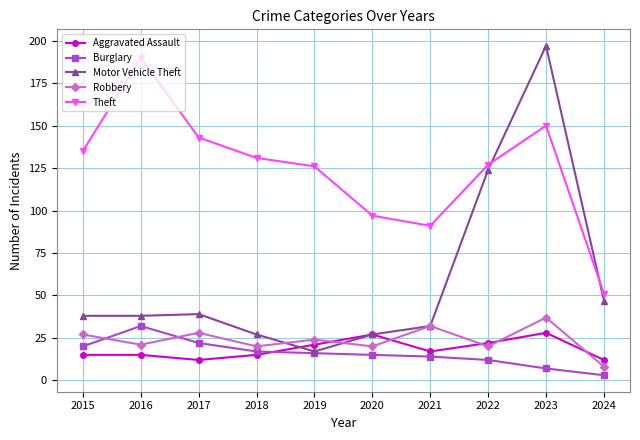

What is the sum of the Theft values at 2022 and 2018?

258